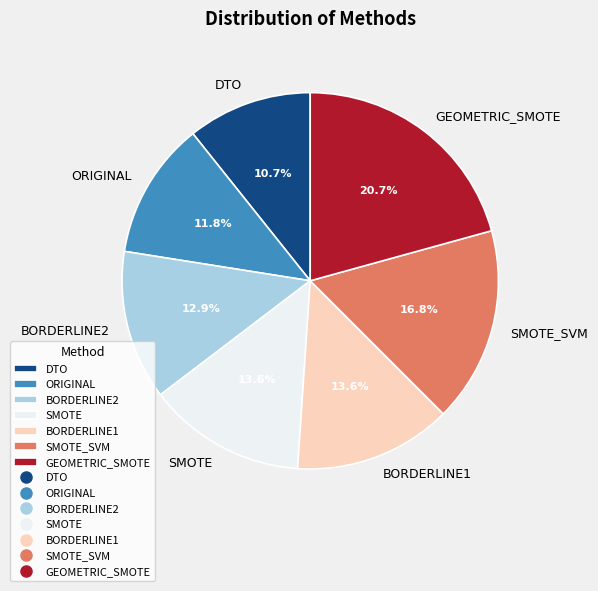

What percentage is the ORIGINAL slice, to the nearest percent?

12%